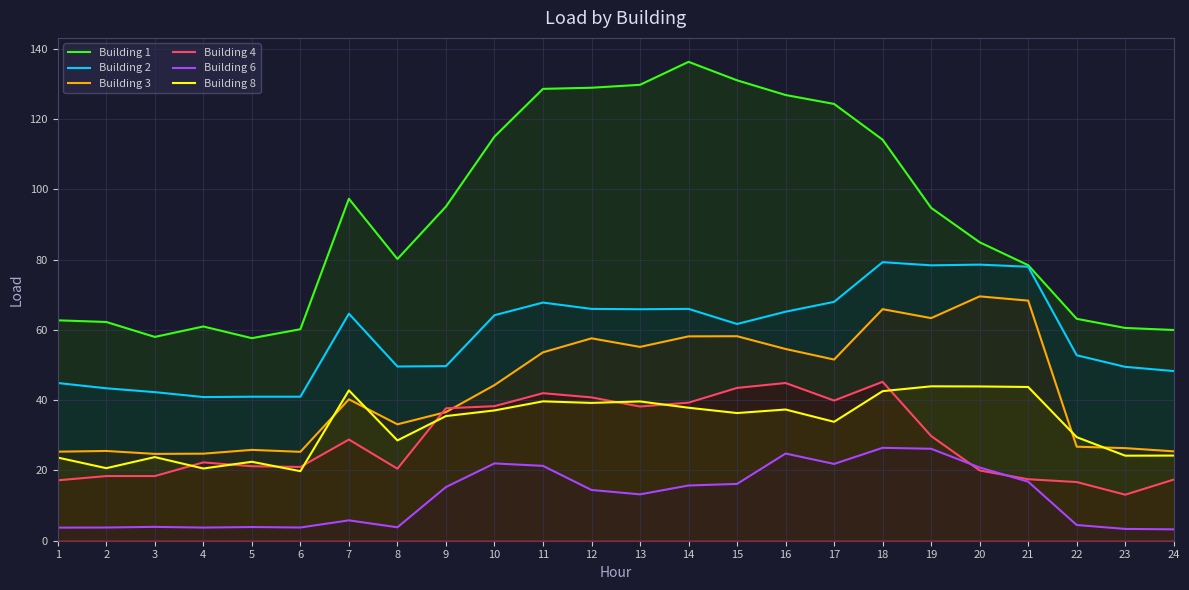

Is the value of Building 8 at 14 greater than the value of Building 2 at 20?

No